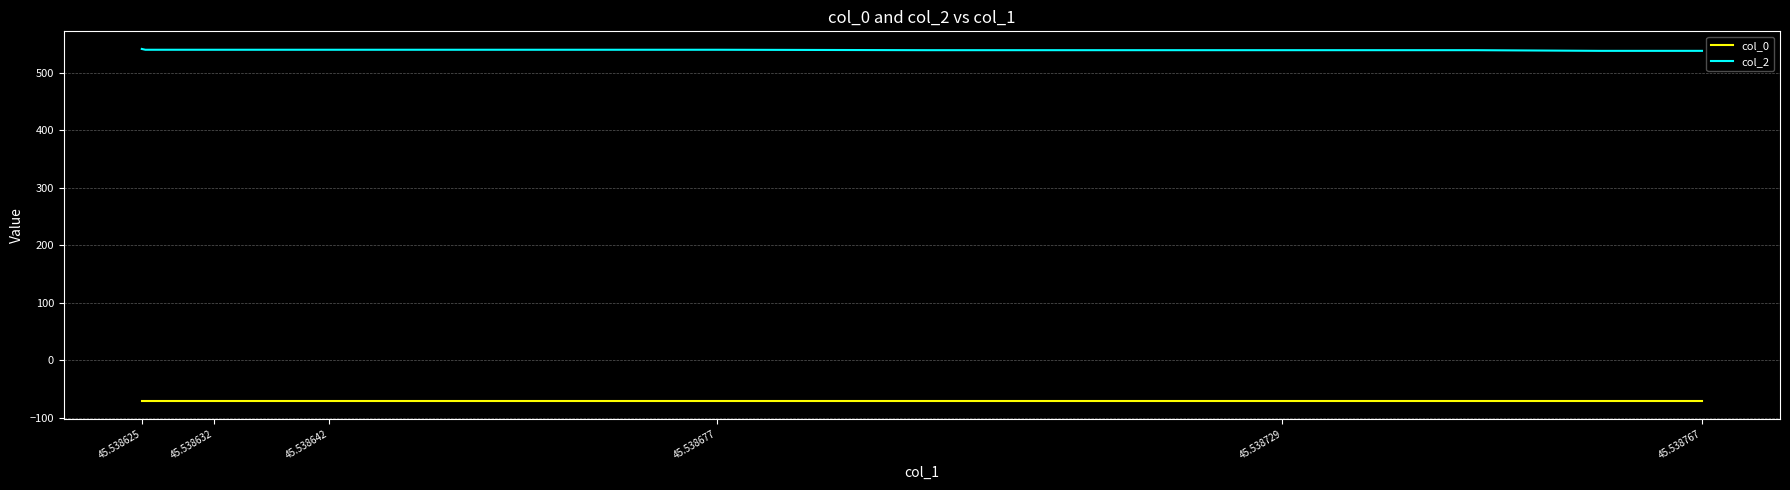

What is the smallest value displayed?

-71.7